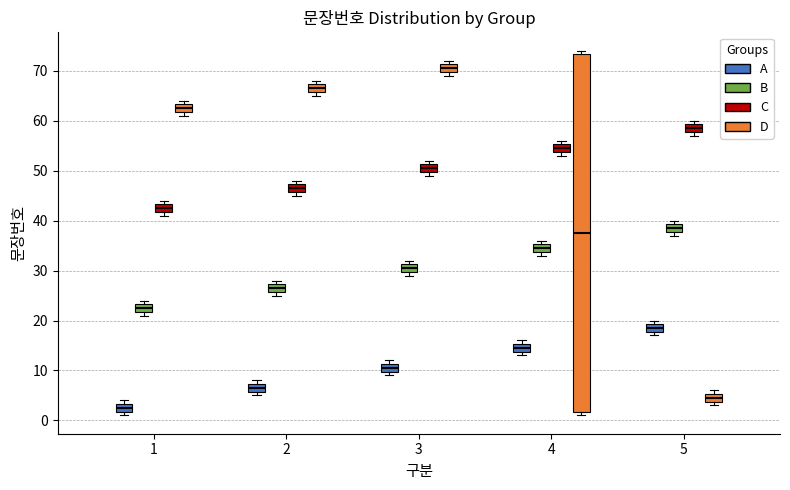

Comparing the boxes themselves (not the whiskers), which one is the tallest?

4 (D)